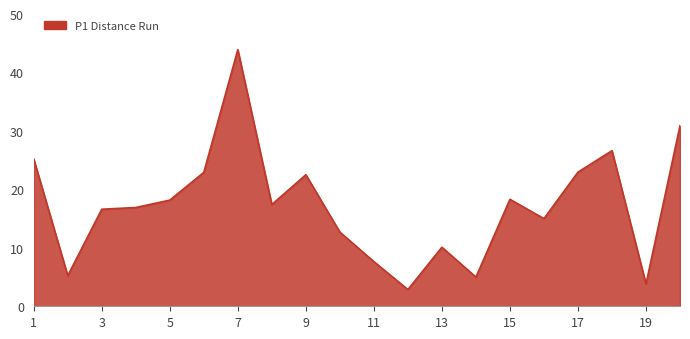

What is the difference between the maximum and minimum values?

41.1